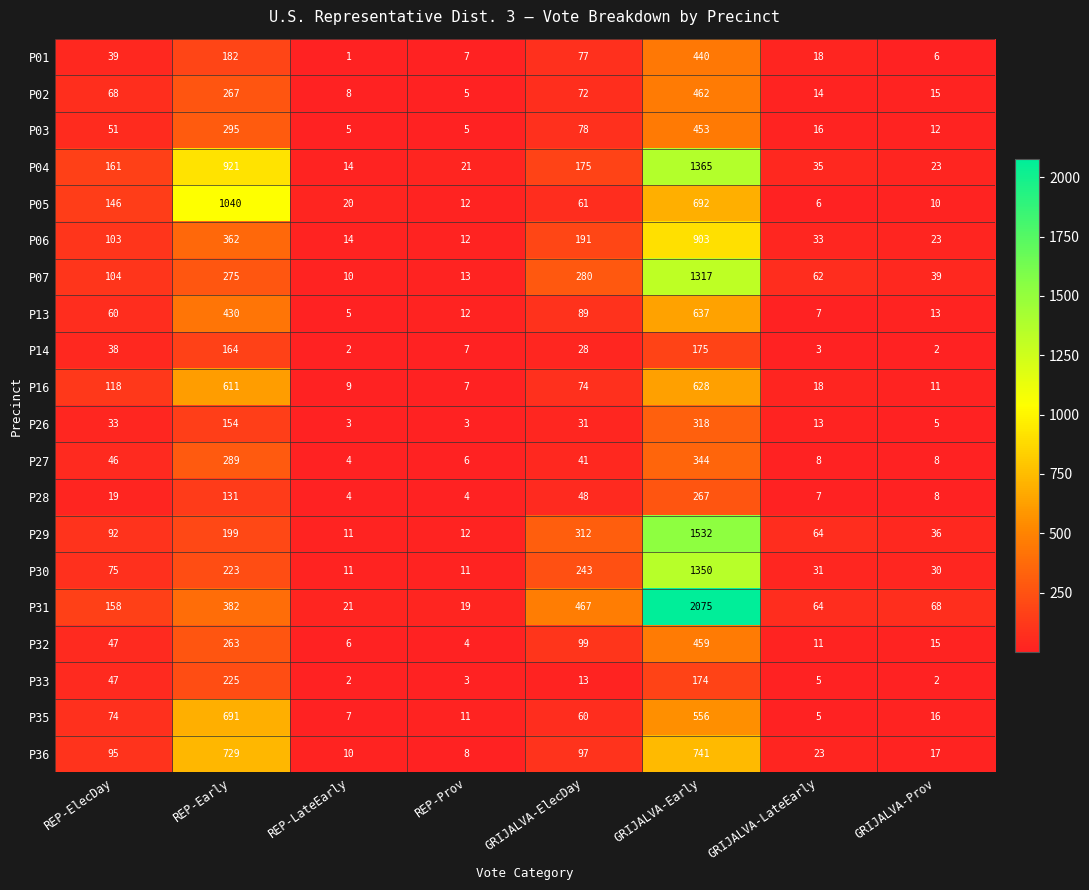

What is the spread (max minus min) of values at GRIJALVA-Prov?

66